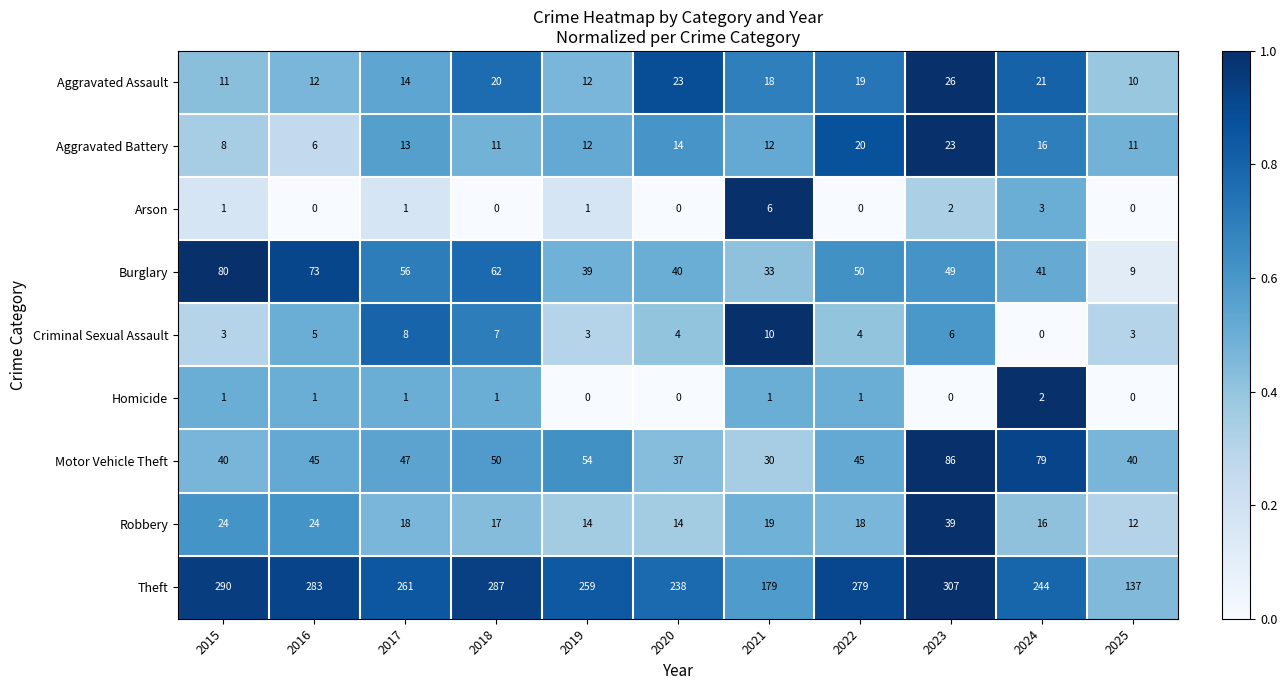

Which series has the largest range (max minus min)?

Theft